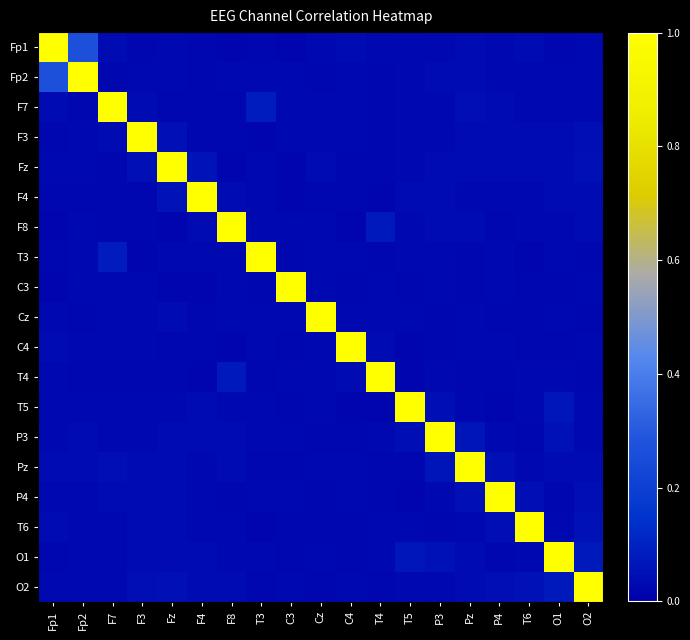

Reading left to right, what are all the values shown in this chart?

Fp1: Fp1=1.0	Fp2=0.3	F7=0.0	F3=0.0	Fz=0.0	F4=0.0	F8=0.0	T3=0.0	C3=0.0	Cz=0.0	C4=0.0	T4=0.0	T5=0.0	P3=0.0	Pz=0.0	P4=0.0	T6=0.0	O1=0.0	O2=0.0
Fp2: Fp1=0.3	Fp2=1.0	F7=0.0	F3=0.0	Fz=0.0	F4=0.0	F8=0.0	T3=0.0	C3=0.0	Cz=0.0	C4=0.0	T4=0.0	T5=0.0	P3=0.0	Pz=0.0	P4=0.0	T6=0.0	O1=0.0	O2=0.0
F7: Fp1=0.0	Fp2=0.0	F7=1.0	F3=0.0	Fz=0.0	F4=0.0	F8=0.0	T3=0.1	C3=0.0	Cz=0.0	C4=0.0	T4=0.0	T5=0.0	P3=0.0	Pz=0.0	P4=0.0	T6=0.0	O1=0.0	O2=0.0
F3: Fp1=0.0	Fp2=0.0	F7=0.0	F3=1.0	Fz=0.0	F4=0.0	F8=0.0	T3=0.0	C3=0.0	Cz=0.0	C4=0.0	T4=0.0	T5=0.0	P3=0.0	Pz=0.0	P4=0.0	T6=0.0	O1=0.0	O2=0.0
Fz: Fp1=0.0	Fp2=0.0	F7=0.0	F3=0.0	Fz=1.0	F4=0.1	F8=0.0	T3=0.0	C3=0.0	Cz=0.0	C4=0.0	T4=0.0	T5=0.0	P3=0.0	Pz=0.0	P4=0.0	T6=0.0	O1=0.0	O2=0.0
F4: Fp1=0.0	Fp2=0.0	F7=0.0	F3=0.0	Fz=0.1	F4=1.0	F8=0.0	T3=0.0	C3=0.0	Cz=0.0	C4=0.0	T4=0.0	T5=0.0	P3=0.0	Pz=0.0	P4=0.0	T6=0.0	O1=0.0	O2=0.0
F8: Fp1=0.0	Fp2=0.0	F7=0.0	F3=0.0	Fz=0.0	F4=0.0	F8=1.0	T3=0.0	C3=0.0	Cz=0.0	C4=0.0	T4=0.1	T5=0.0	P3=0.0	Pz=0.0	P4=0.0	T6=0.0	O1=0.0	O2=0.0
T3: Fp1=0.0	Fp2=0.0	F7=0.1	F3=0.0	Fz=0.0	F4=0.0	F8=0.0	T3=1.0	C3=0.0	Cz=0.0	C4=0.0	T4=0.0	T5=0.0	P3=0.0	Pz=0.0	P4=0.0	T6=0.0	O1=0.0	O2=0.0
C3: Fp1=0.0	Fp2=0.0	F7=0.0	F3=0.0	Fz=0.0	F4=0.0	F8=0.0	T3=0.0	C3=1.0	Cz=0.0	C4=0.0	T4=0.0	T5=0.0	P3=0.0	Pz=0.0	P4=0.0	T6=0.0	O1=0.0	O2=0.0
Cz: Fp1=0.0	Fp2=0.0	F7=0.0	F3=0.0	Fz=0.0	F4=0.0	F8=0.0	T3=0.0	C3=0.0	Cz=1.0	C4=0.0	T4=0.0	T5=0.0	P3=0.0	Pz=0.0	P4=0.0	T6=0.0	O1=0.0	O2=0.0
C4: Fp1=0.0	Fp2=0.0	F7=0.0	F3=0.0	Fz=0.0	F4=0.0	F8=0.0	T3=0.0	C3=0.0	Cz=0.0	C4=1.0	T4=0.0	T5=0.0	P3=0.0	Pz=0.0	P4=0.0	T6=0.0	O1=0.0	O2=0.0
T4: Fp1=0.0	Fp2=0.0	F7=0.0	F3=0.0	Fz=0.0	F4=0.0	F8=0.1	T3=0.0	C3=0.0	Cz=0.0	C4=0.0	T4=1.0	T5=0.0	P3=0.0	Pz=0.0	P4=0.0	T6=0.0	O1=0.0	O2=0.0
T5: Fp1=0.0	Fp2=0.0	F7=0.0	F3=0.0	Fz=0.0	F4=0.0	F8=0.0	T3=0.0	C3=0.0	Cz=0.0	C4=0.0	T4=0.0	T5=1.0	P3=0.0	Pz=0.0	P4=0.0	T6=0.0	O1=0.1	O2=0.0
P3: Fp1=0.0	Fp2=0.0	F7=0.0	F3=0.0	Fz=0.0	F4=0.0	F8=0.0	T3=0.0	C3=0.0	Cz=0.0	C4=0.0	T4=0.0	T5=0.0	P3=1.0	Pz=0.1	P4=0.0	T6=0.0	O1=0.1	O2=0.0
Pz: Fp1=0.0	Fp2=0.0	F7=0.0	F3=0.0	Fz=0.0	F4=0.0	F8=0.0	T3=0.0	C3=0.0	Cz=0.0	C4=0.0	T4=0.0	T5=0.0	P3=0.1	Pz=1.0	P4=0.1	T6=0.0	O1=0.0	O2=0.0
P4: Fp1=0.0	Fp2=0.0	F7=0.0	F3=0.0	Fz=0.0	F4=0.0	F8=0.0	T3=0.0	C3=0.0	Cz=0.0	C4=0.0	T4=0.0	T5=0.0	P3=0.0	Pz=0.1	P4=1.0	T6=0.0	O1=0.0	O2=0.0
T6: Fp1=0.0	Fp2=0.0	F7=0.0	F3=0.0	Fz=0.0	F4=0.0	F8=0.0	T3=0.0	C3=0.0	Cz=0.0	C4=0.0	T4=0.0	T5=0.0	P3=0.0	Pz=0.0	P4=0.0	T6=1.0	O1=0.0	O2=0.1
O1: Fp1=0.0	Fp2=0.0	F7=0.0	F3=0.0	Fz=0.0	F4=0.0	F8=0.0	T3=0.0	C3=0.0	Cz=0.0	C4=0.0	T4=0.0	T5=0.1	P3=0.1	Pz=0.0	P4=0.0	T6=0.0	O1=1.0	O2=0.1
O2: Fp1=0.0	Fp2=0.0	F7=0.0	F3=0.0	Fz=0.0	F4=0.0	F8=0.0	T3=0.0	C3=0.0	Cz=0.0	C4=0.0	T4=0.0	T5=0.0	P3=0.0	Pz=0.0	P4=0.0	T6=0.1	O1=0.1	O2=1.0